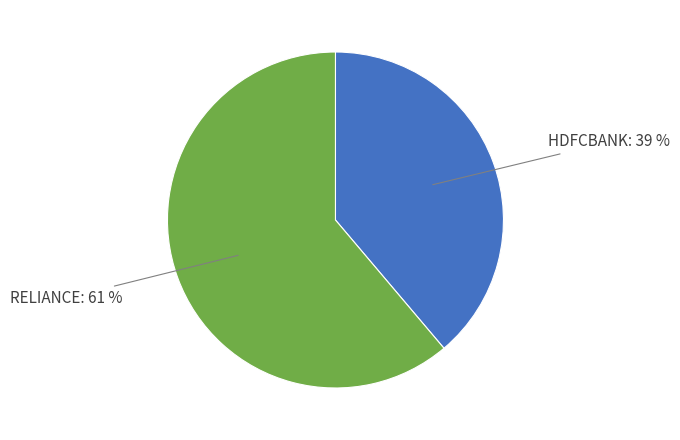

How many segments does this pie chart have?

2